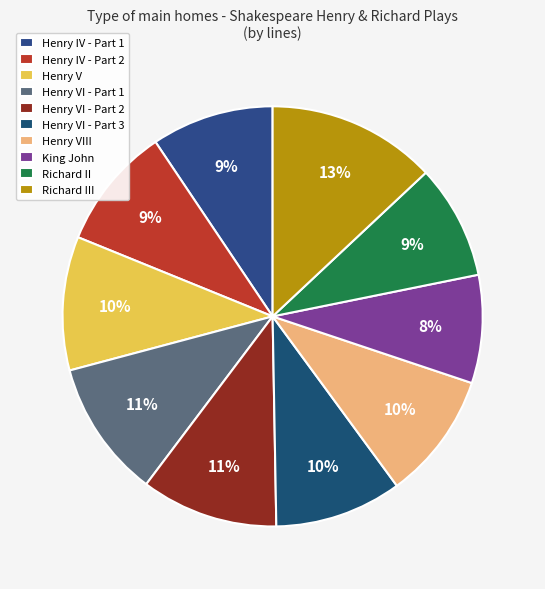

How many slices are in this pie chart?

10